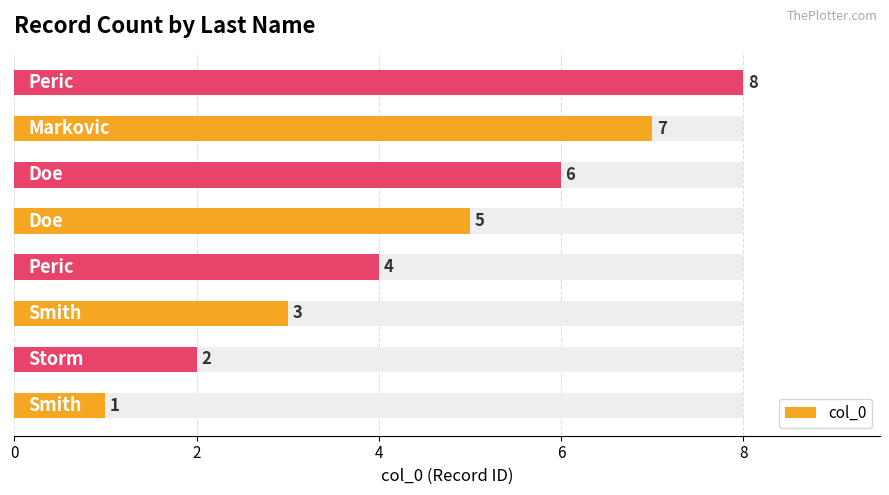

Count the number of categories in the chart.

8